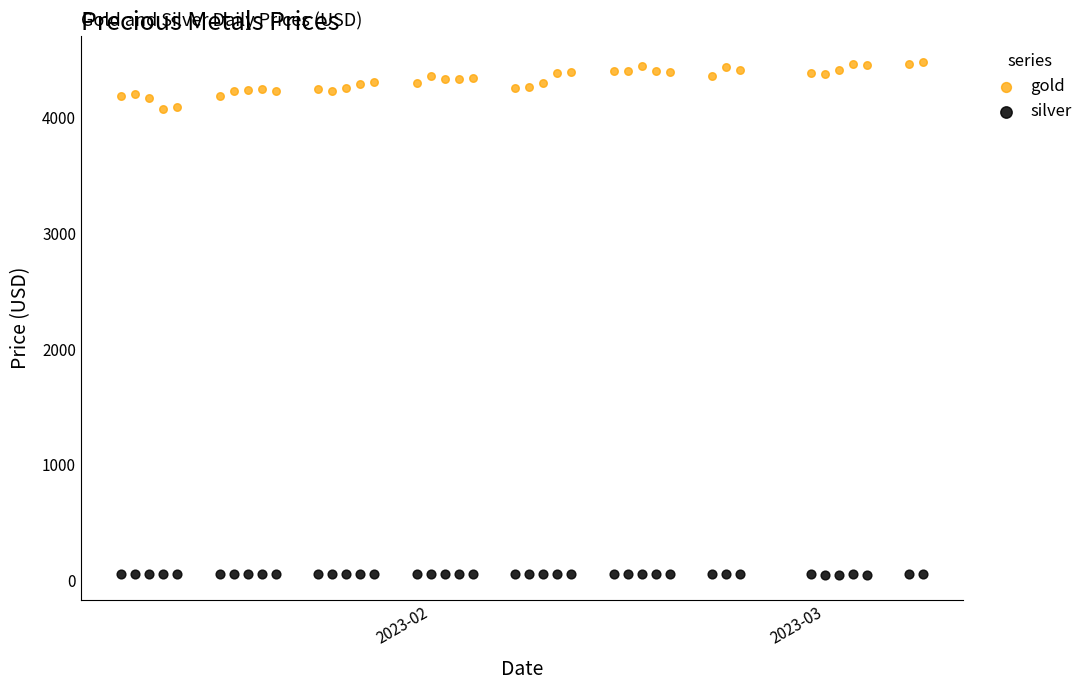

Which series has the largest Y range (max minus min)?

gold